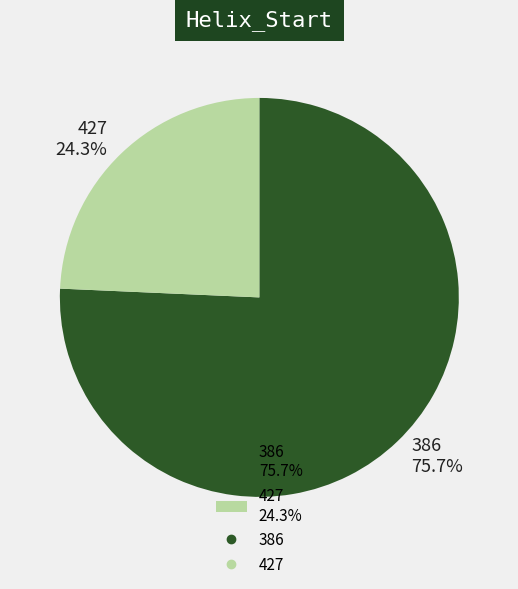

True or false: 386 accounts for 61% of the total.

False